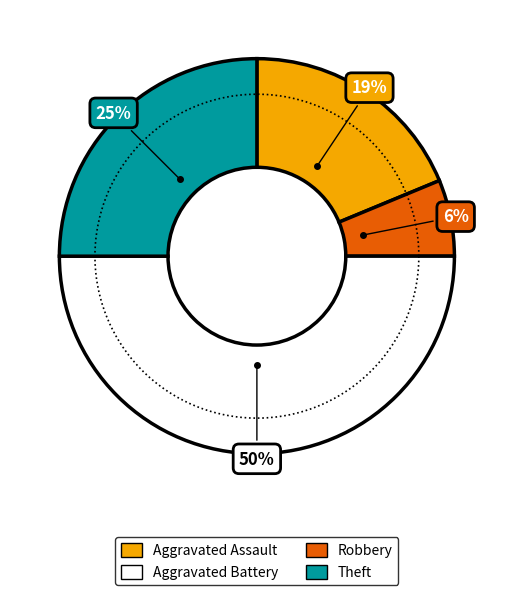

Does any single category account for the majority?

No